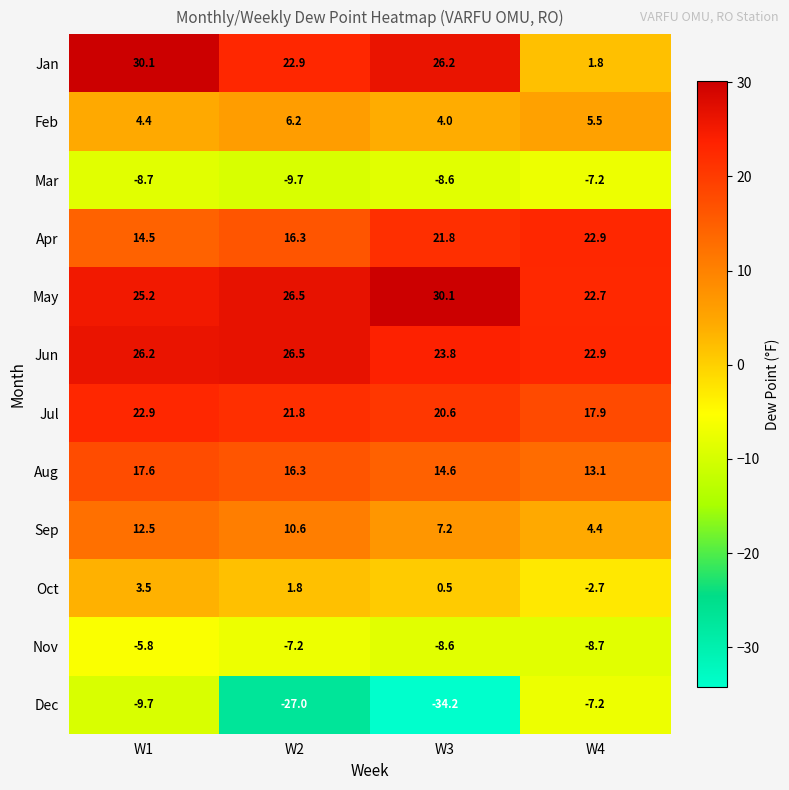

What is the greatest value displayed?

30.1